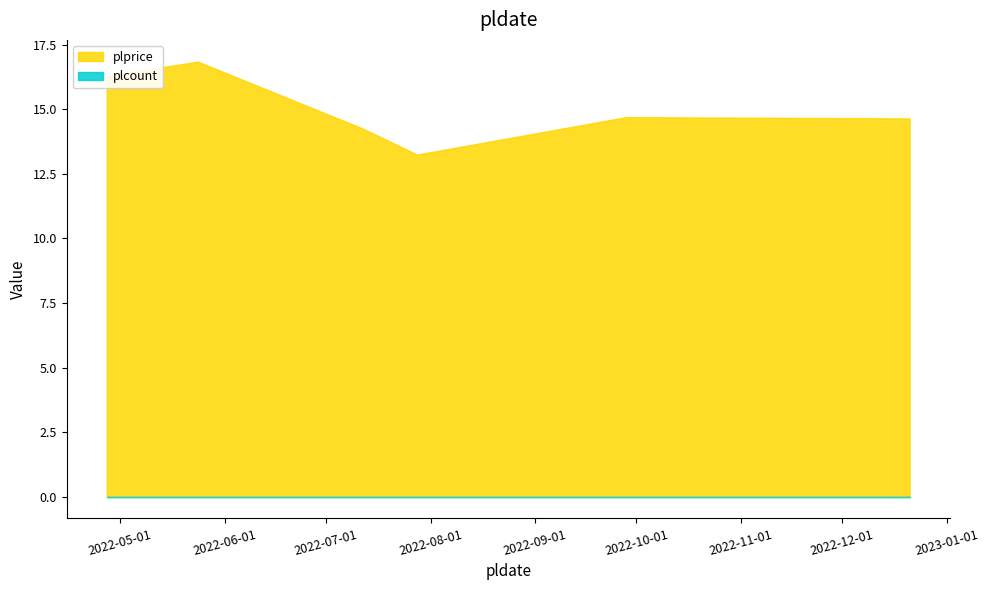

How many lines are shown in the chart?

2